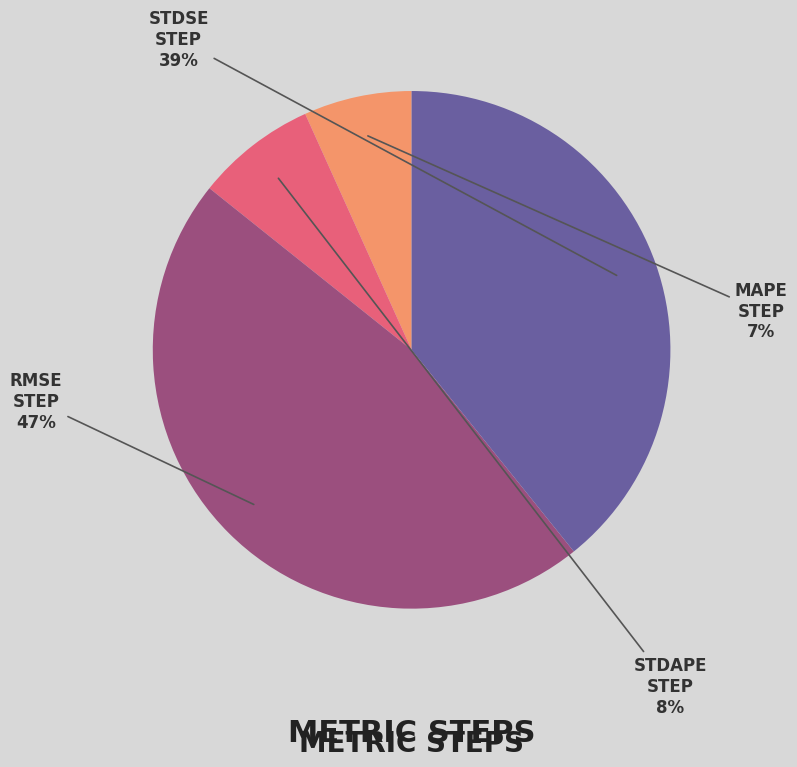

Which category has the biggest portion of the pie?

RMSE STEP